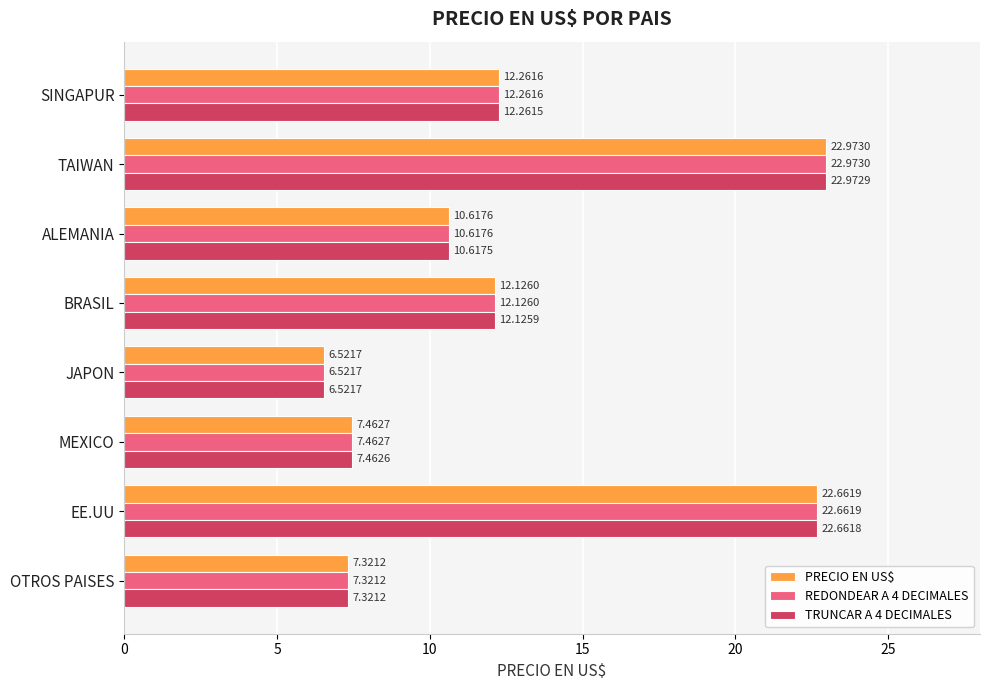

What are all the series names shown in the legend?

PRECIO EN US$, REDONDEAR A 4 DECIMALES, TRUNCAR A 4 DECIMALES